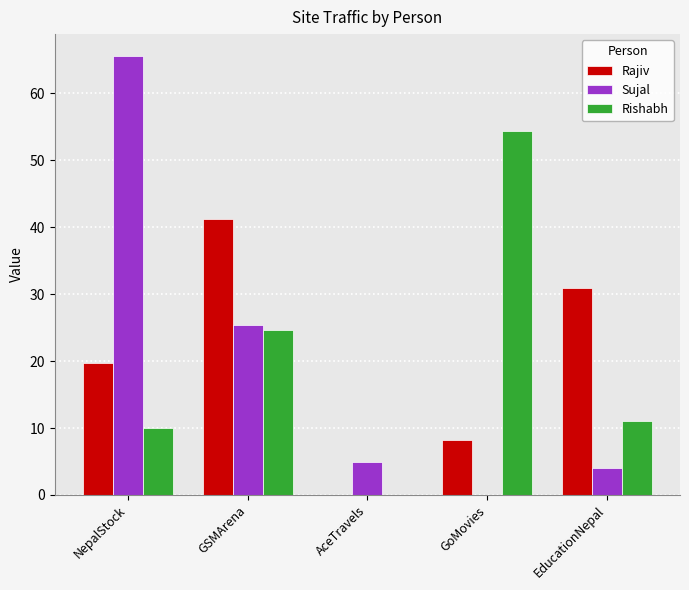

The Rishabh series shows -23.4 at AceTravels. True or false?

False